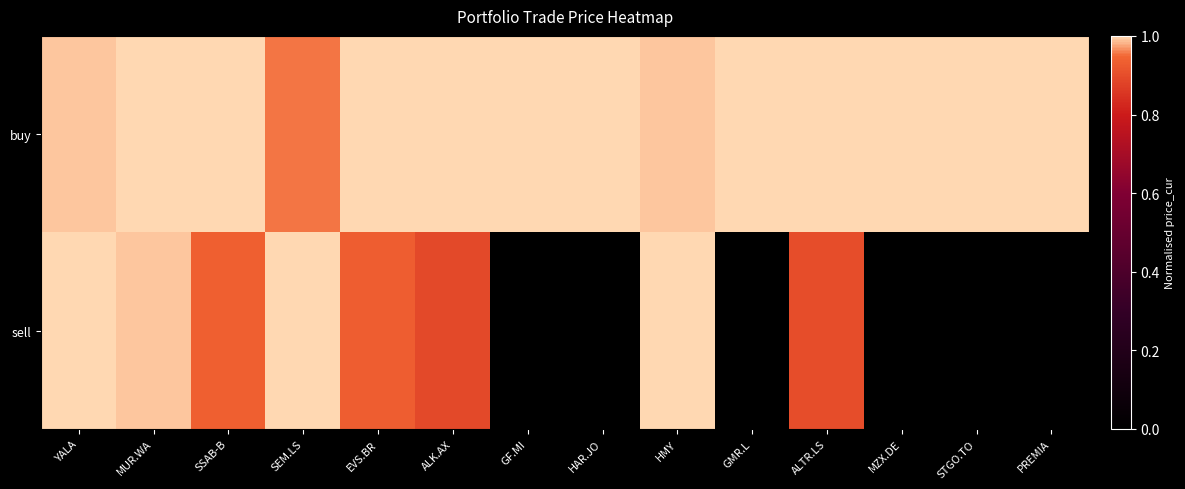

What is the total value across all series at SEM.LS?

2.0